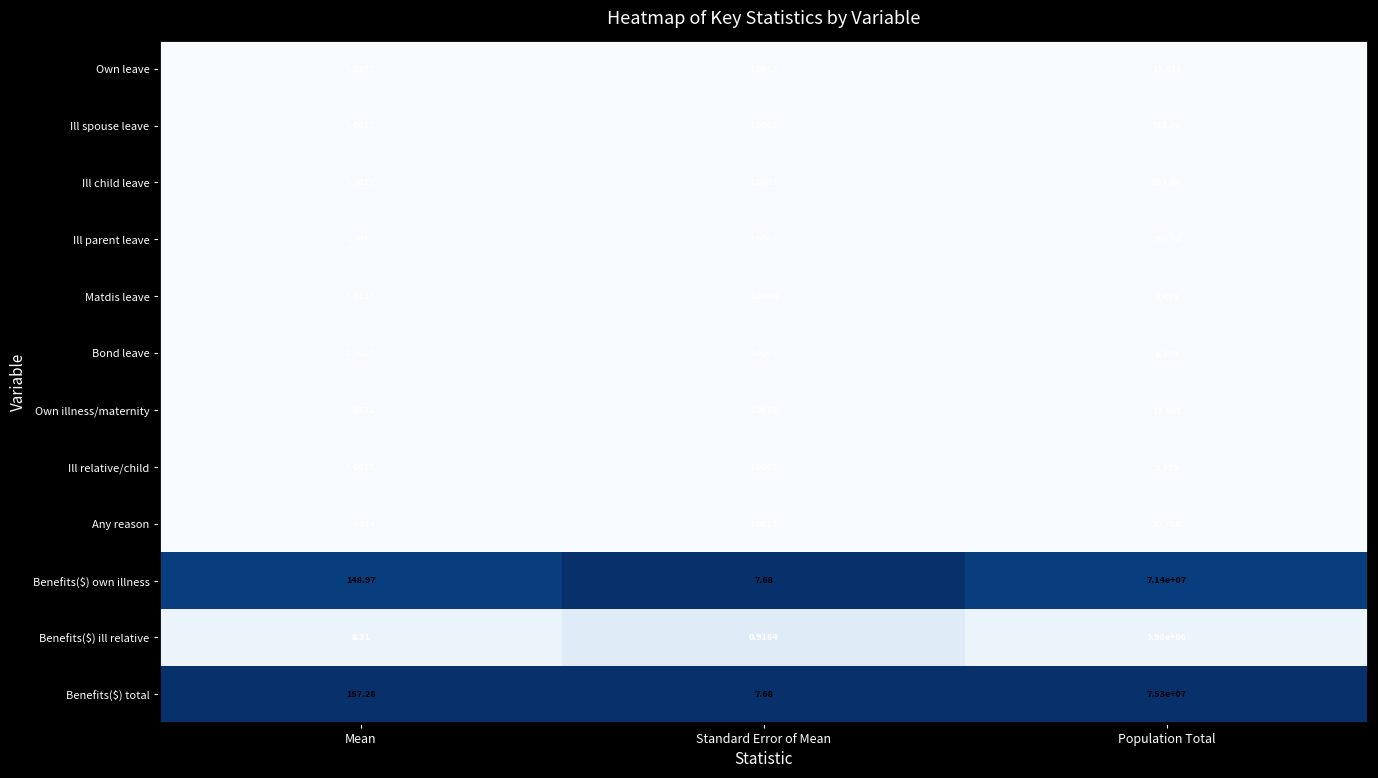

Where is Benefits($) total nearest to the value 37650003?

Mean